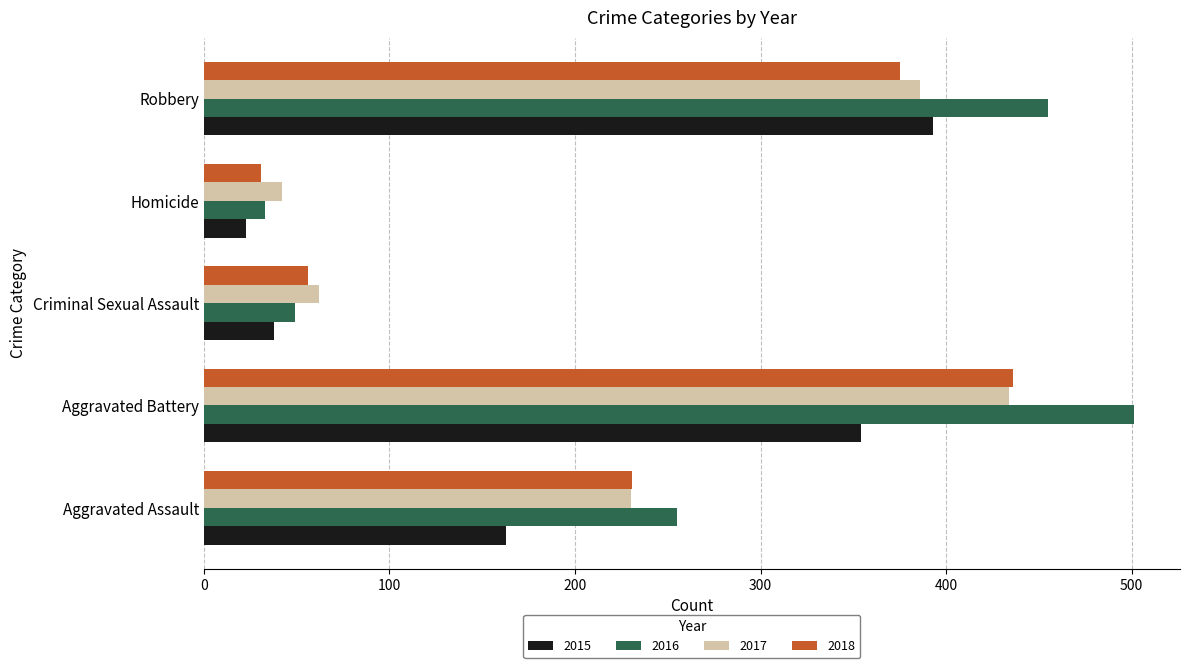

What are all the series names shown in the legend?

2015, 2016, 2017, 2018